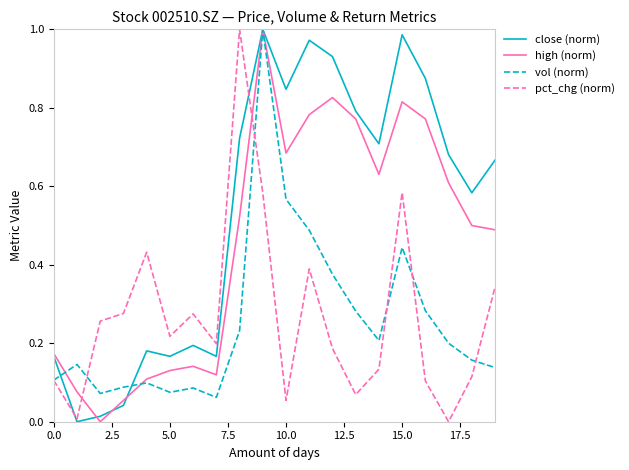

Which series has the largest total across all categories?

close (norm)